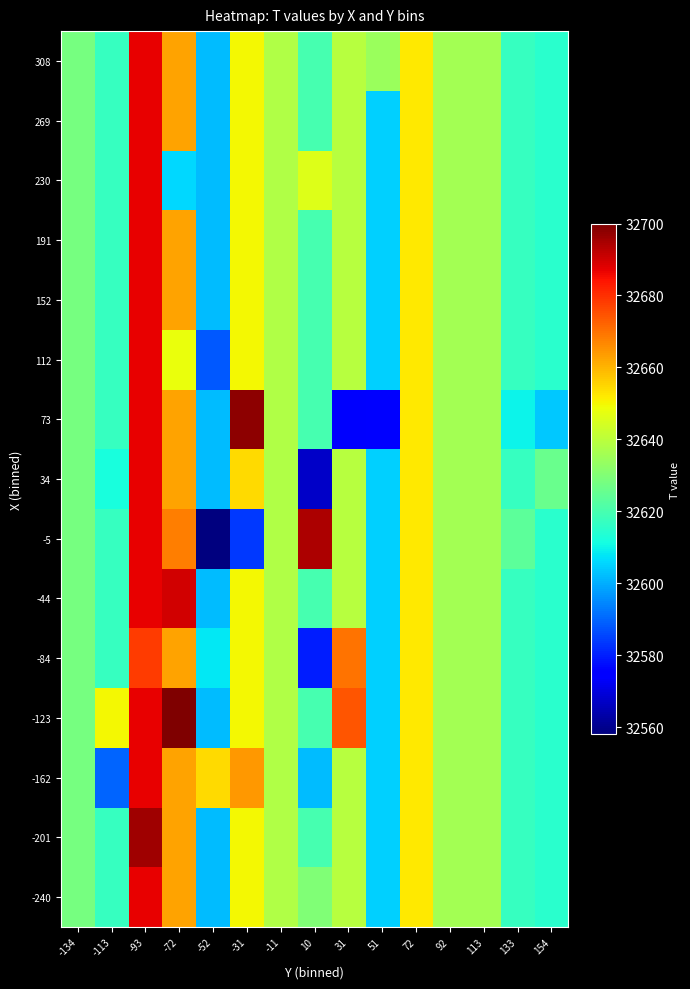

Reading left to right, extract all data points from this chart.

-240: -134=32628.0	-113=32617.3	-93=32687.0	-72=32662.4	-52=32602.0	-31=32650.0	-11=32638.3	10=32630.0	31=32639.3	51=32605.0	72=32652.0	92=32636.0	113=32636.0	133=32617.0	154=32615.0
-201: -134=32628.0	-113=32617.3	-93=32696.0	-72=32662.4	-52=32602.0	-31=32650.0	-11=32638.3	10=32619.8	31=32639.3	51=32605.0	72=32652.0	92=32636.0	113=32636.0	133=32617.0	154=32615.0
-162: -134=32628.0	-113=32590.0	-93=32687.0	-72=32662.4	-52=32654.0	-31=32664.0	-11=32638.3	10=32602.0	31=32639.3	51=32605.0	72=32652.0	92=32636.0	113=32636.0	133=32617.0	154=32615.0
-123: -134=32628.0	-113=32650.0	-93=32687.0	-72=32700.0	-52=32602.0	-31=32650.0	-11=32638.3	10=32619.8	31=32674.0	51=32605.0	72=32652.0	92=32636.0	113=32636.0	133=32617.0	154=32615.0
-84: -134=32628.0	-113=32617.3	-93=32678.0	-72=32662.4	-52=32608.0	-31=32650.0	-11=32638.3	10=32580.0	31=32670.0	51=32605.0	72=32652.0	92=32636.0	113=32636.0	133=32617.0	154=32615.0
-44: -134=32628.0	-113=32617.3	-93=32687.0	-72=32690.0	-52=32602.0	-31=32650.0	-11=32638.3	10=32619.8	31=32639.3	51=32605.0	72=32652.0	92=32636.0	113=32636.0	133=32617.0	154=32615.0
-5: -134=32628.0	-113=32617.3	-93=32687.0	-72=32668.0	-52=32558.0	-31=32584.0	-11=32638.3	10=32694.0	31=32639.3	51=32605.0	72=32652.0	92=32636.0	113=32636.0	133=32624.0	154=32615.0
34: -134=32628.0	-113=32612.0	-93=32687.0	-72=32662.4	-52=32602.0	-31=32654.0	-11=32638.3	10=32567.0	31=32639.3	51=32605.0	72=32652.0	92=32636.0	113=32636.0	133=32617.0	154=32626.0
73: -134=32628.0	-113=32617.3	-93=32687.0	-72=32662.4	-52=32602.0	-31=32698.0	-11=32638.3	10=32619.8	31=32574.0	51=32576.0	72=32652.0	92=32636.0	113=32636.0	133=32610.0	154=32604.0
112: -134=32628.0	-113=32617.3	-93=32687.0	-72=32648.0	-52=32588.0	-31=32650.0	-11=32638.3	10=32619.8	31=32639.3	51=32605.0	72=32652.0	92=32636.0	113=32636.0	133=32617.0	154=32615.0
152: -134=32628.0	-113=32617.3	-93=32687.0	-72=32662.4	-52=32602.0	-31=32650.0	-11=32638.3	10=32619.8	31=32639.3	51=32605.0	72=32652.0	92=32636.0	113=32636.0	133=32617.0	154=32615.0
191: -134=32628.0	-113=32617.3	-93=32687.0	-72=32662.4	-52=32602.0	-31=32650.0	-11=32638.3	10=32619.8	31=32639.3	51=32605.0	72=32652.0	92=32636.0	113=32636.0	133=32617.0	154=32615.0
230: -134=32628.0	-113=32617.3	-93=32687.0	-72=32606.0	-52=32602.0	-31=32650.0	-11=32638.3	10=32646.0	31=32639.3	51=32605.0	72=32652.0	92=32636.0	113=32636.0	133=32617.0	154=32615.0
269: -134=32628.0	-113=32617.3	-93=32687.0	-72=32662.4	-52=32602.0	-31=32650.0	-11=32638.3	10=32619.8	31=32639.3	51=32605.0	72=32652.0	92=32636.0	113=32636.0	133=32617.0	154=32615.0
308: -134=32628.0	-113=32617.3	-93=32687.0	-72=32662.4	-52=32602.0	-31=32650.0	-11=32638.3	10=32619.8	31=32639.3	51=32634.0	72=32652.0	92=32636.0	113=32636.0	133=32617.0	154=32615.0